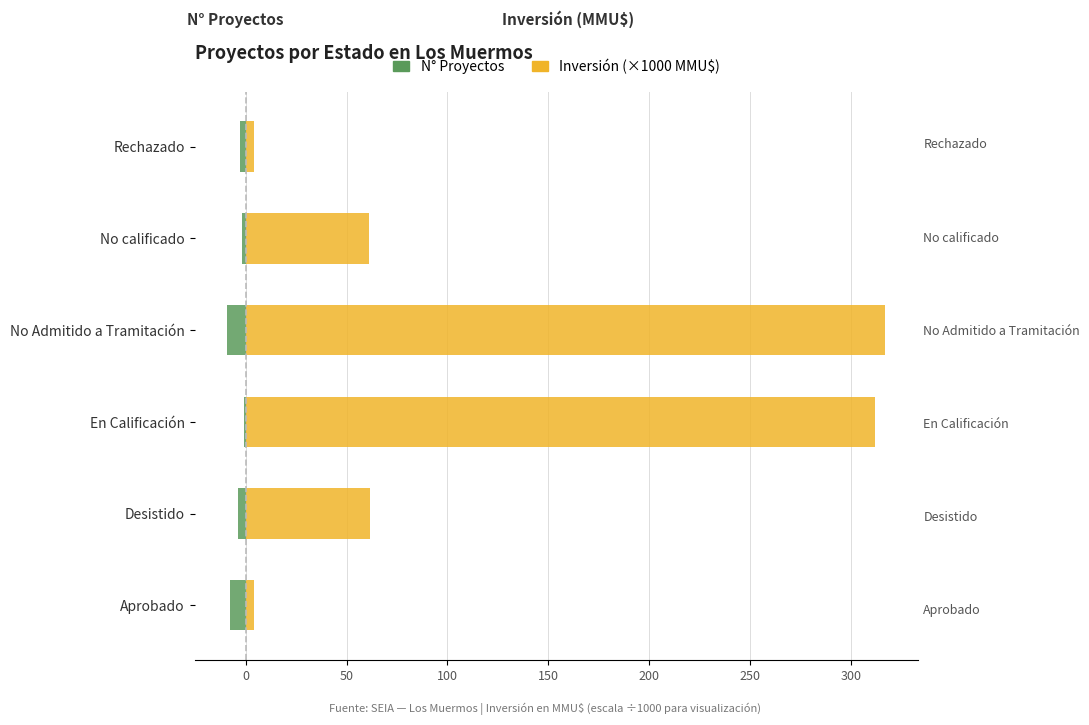

What are all the series names shown in the legend?

N° Proyectos, Inversión (×1000 MMU$)